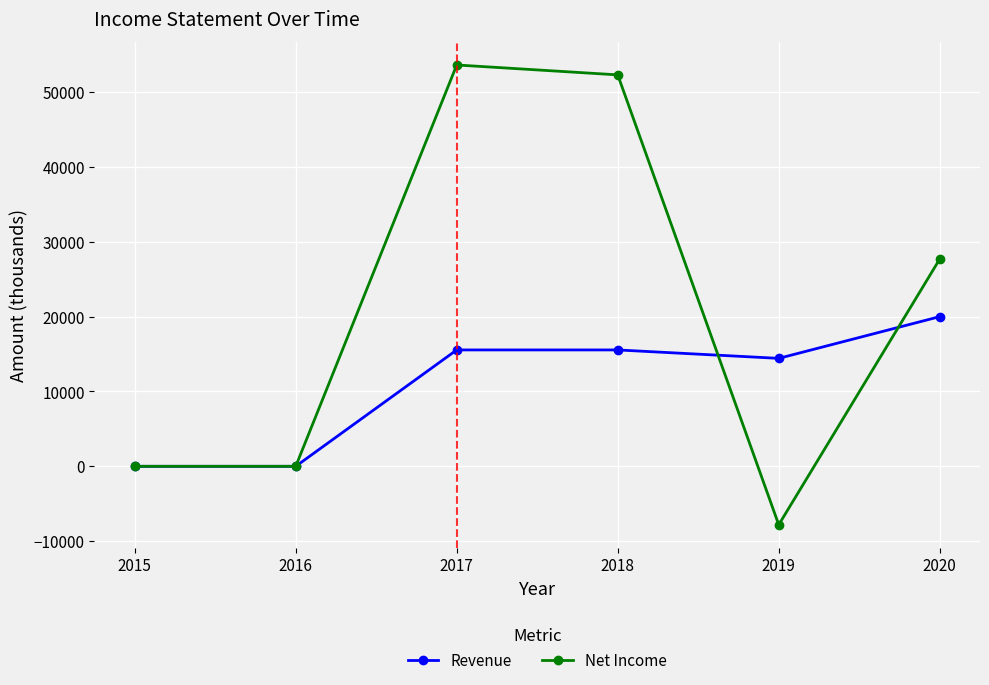

What is the minimum value for Net Income?

-7811